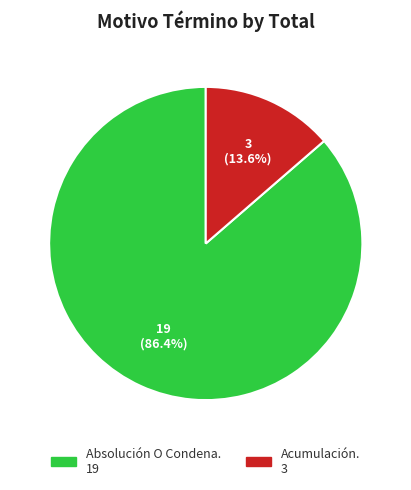

Which slice is the smallest?

Acumulación.